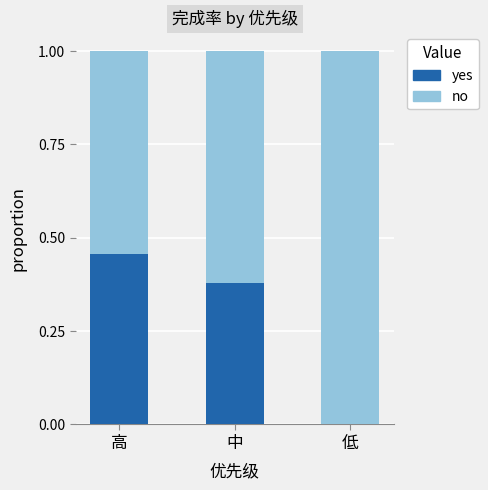

What is the total value across all series at 高?

1.0